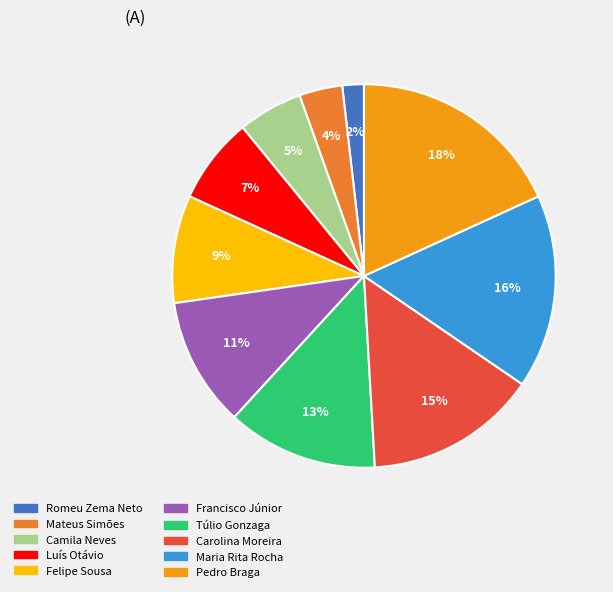

Does any single category account for the majority?

No